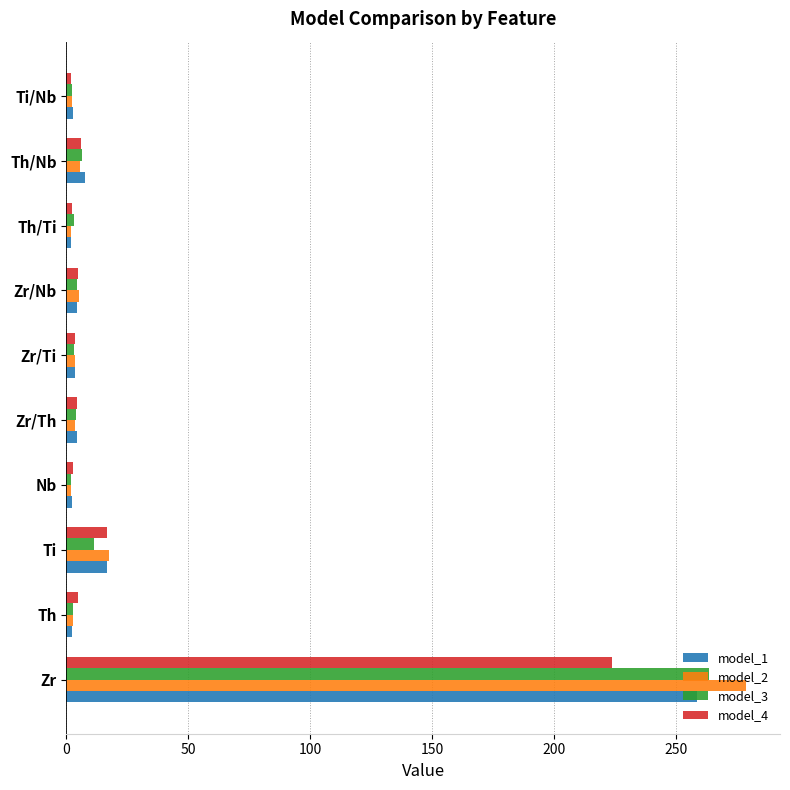

What is the sum of all model_2 values?

323.0